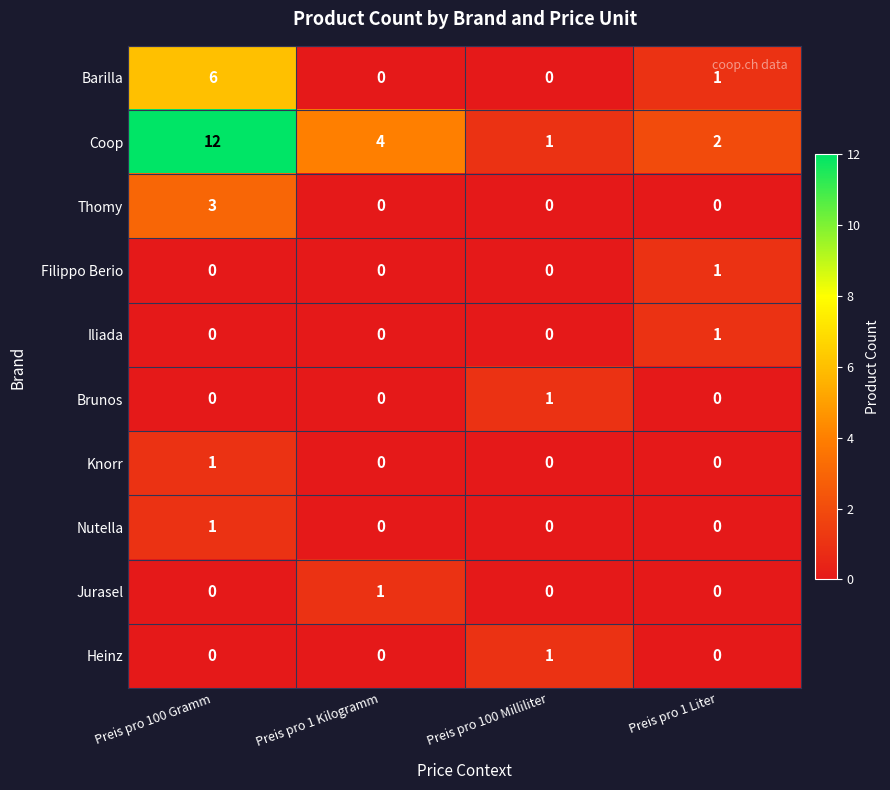

Which series changed the most between Preis pro 100 Gramm and Preis pro 1 Kilogramm?

Coop